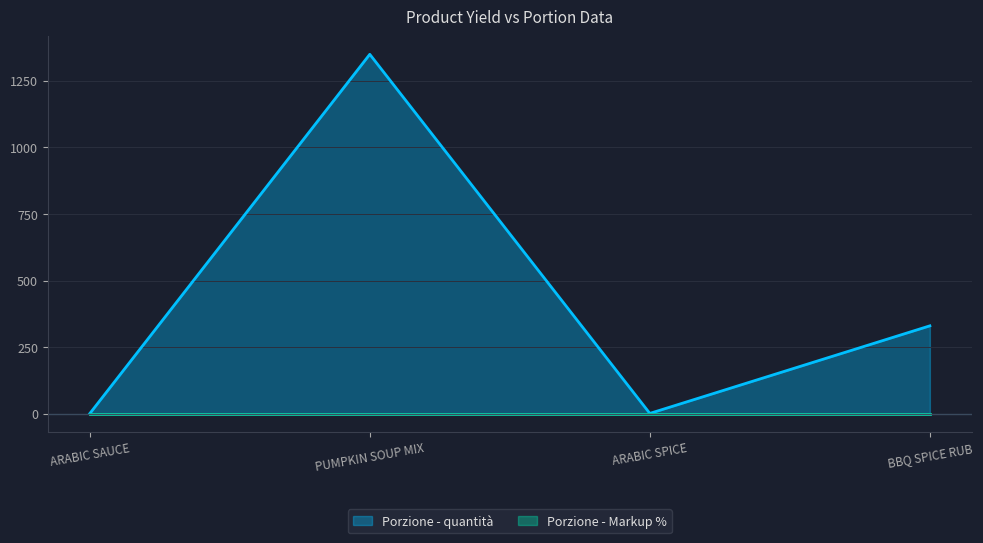

At which category does the chart reach its peak across all series?

PUMPKIN SOUP MIX